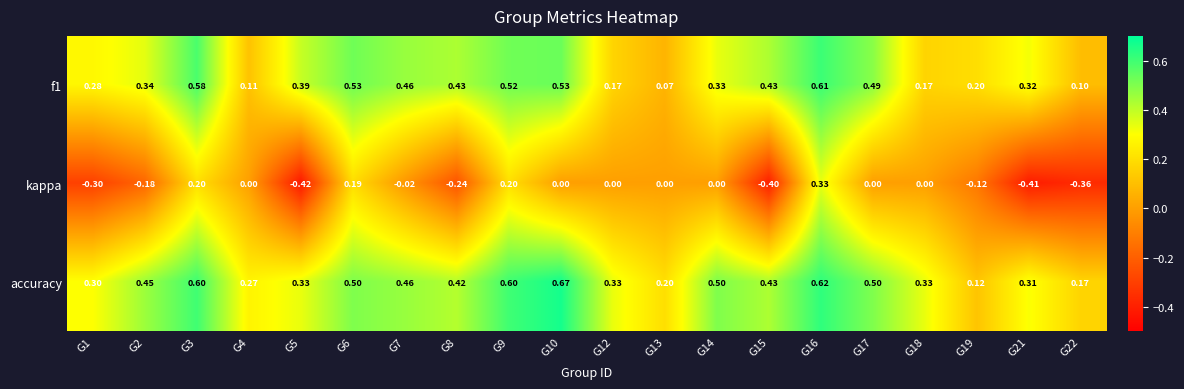

At how many categories does at least one series exceed 0?

20